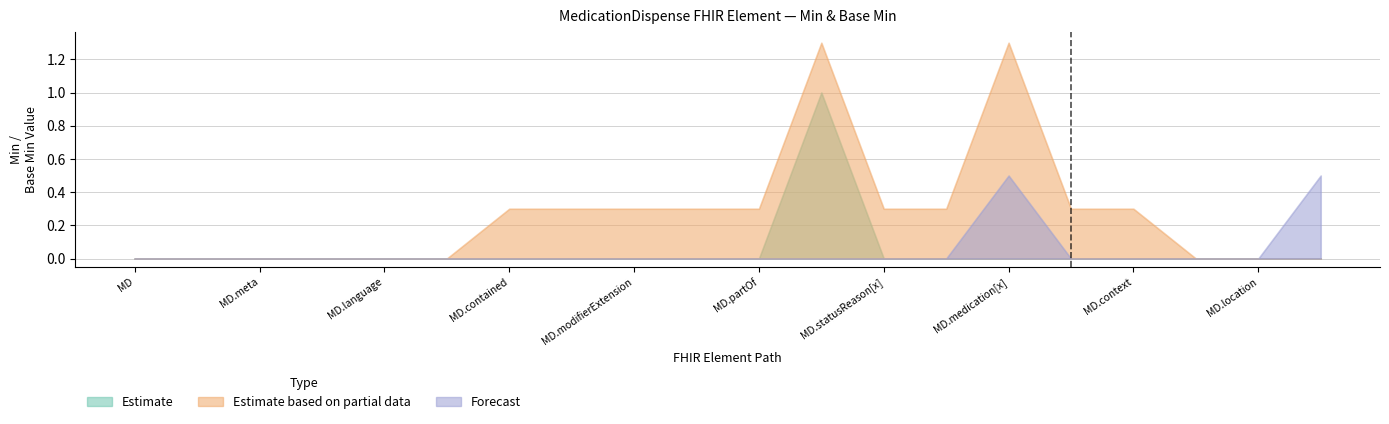

Does the chart display data point markers on the line(s)?

No